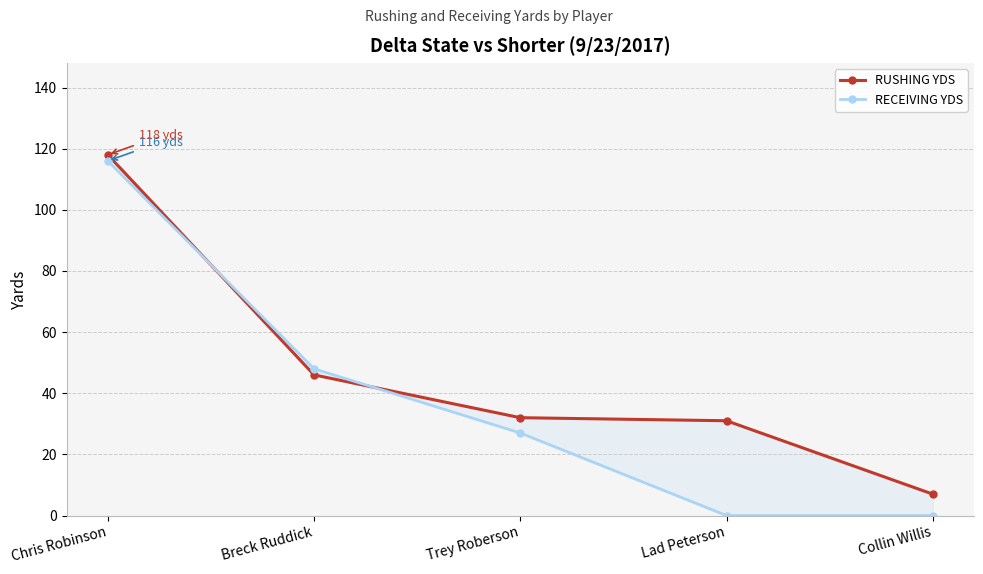

Reading right to left, what are all the values shown in this chart?

RUSHING YDS: 7	31	32	46	118
RECEIVING YDS: 0	0	27	48	116